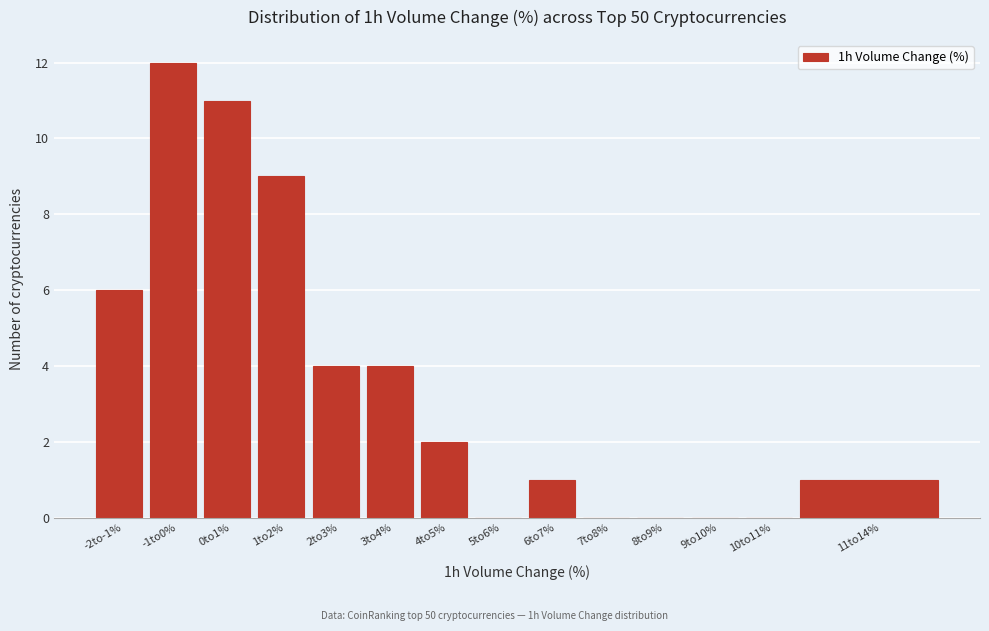

Reading left to right, extract all data points from this chart.

-2to-1%=6	-1to0%=12	0to1%=11	1to2%=9	2to3%=4	3to4%=4	4to5%=2	5to6%=0	6to7%=1	7to8%=0	8to9%=0	9to10%=0	10to11%=0	11to14%=1